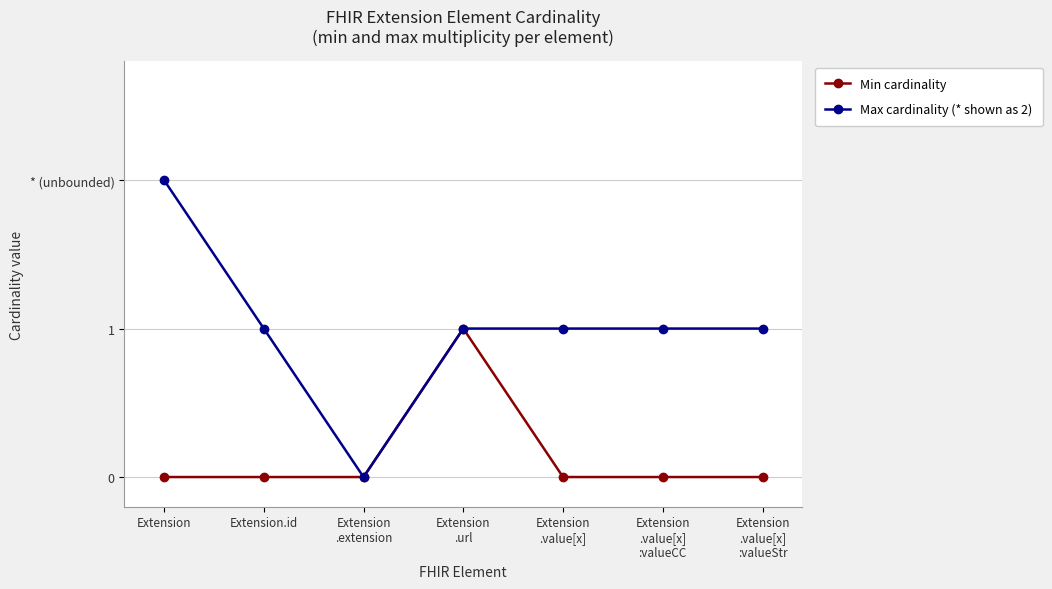

List the labels in order of Min cardinality value, smallest first.

Extension, Extension.id, Extension
.extension, Extension
.value[x], Extension
.value[x]
:valueCC, Extension
.value[x]
:valueStr, Extension
.url